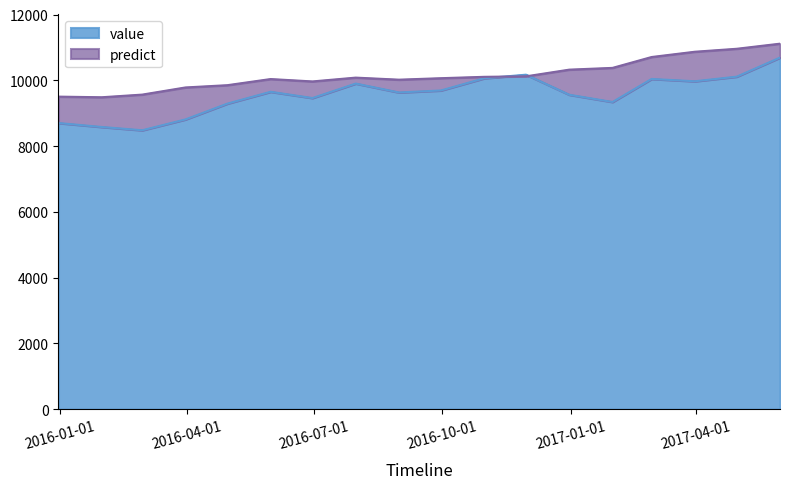

Which has a higher value, 2016-03-31 or 2016-10-31?

2016-10-31